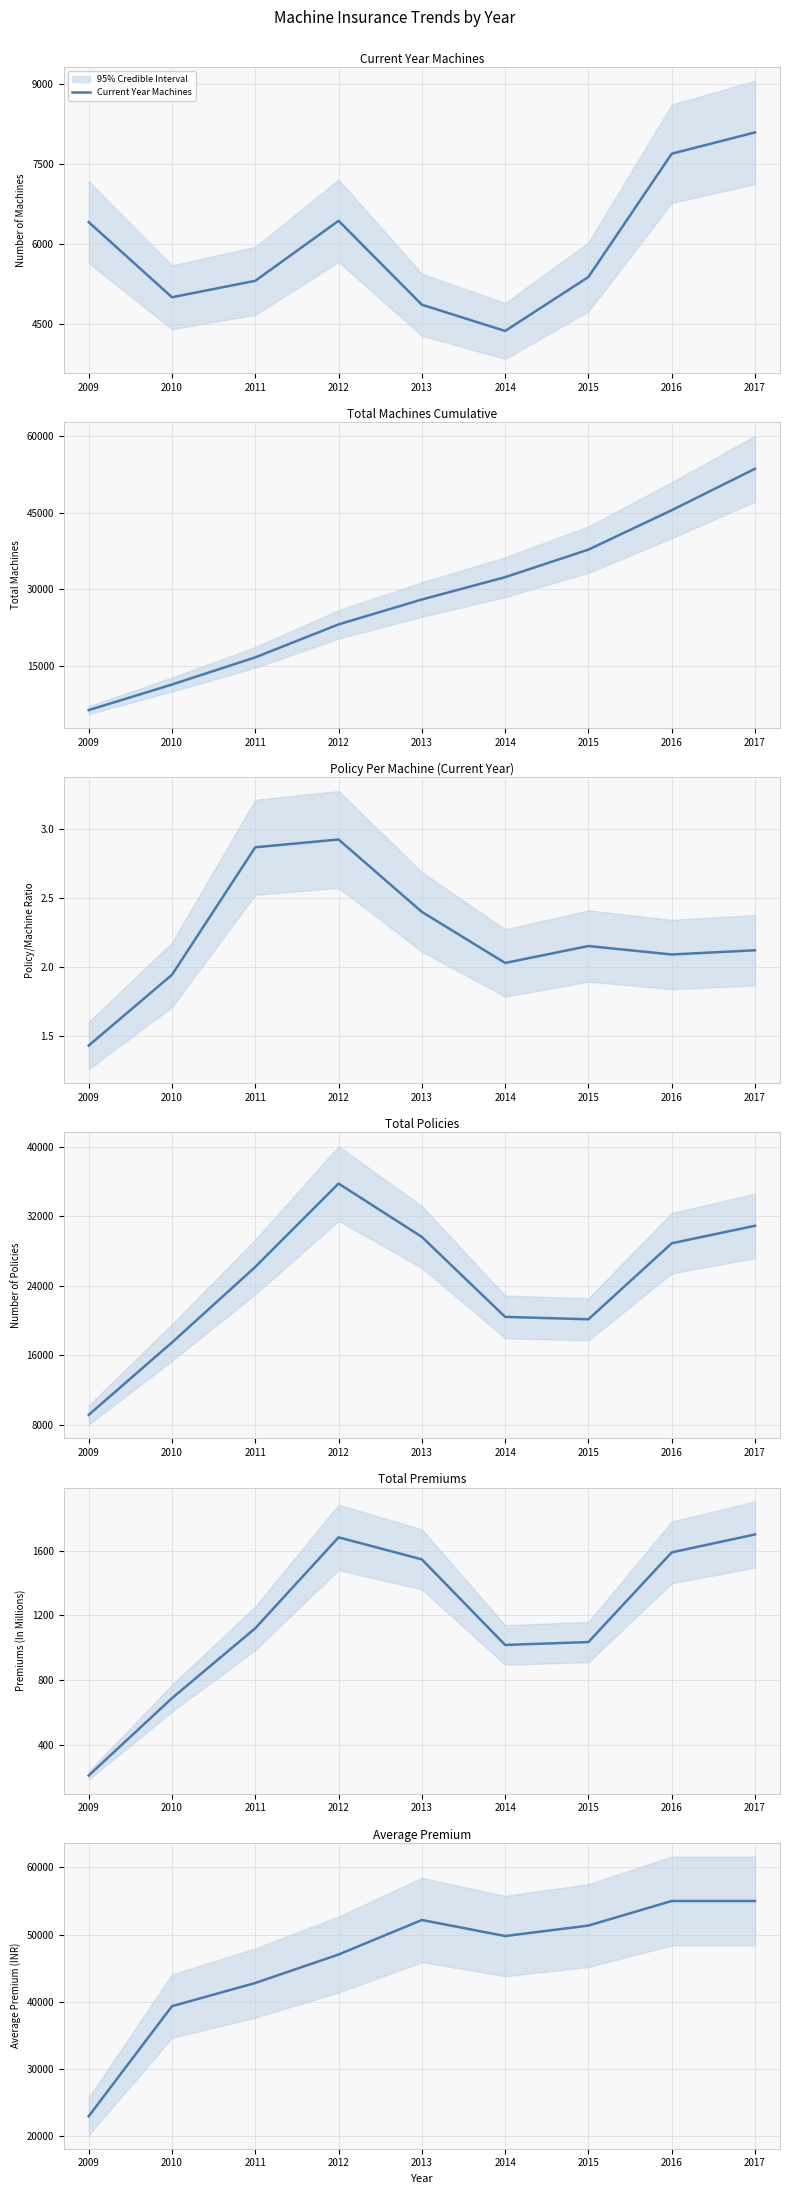

True or false: Policy Per Machines Current Year and Total Policies intersect in this chart.

False